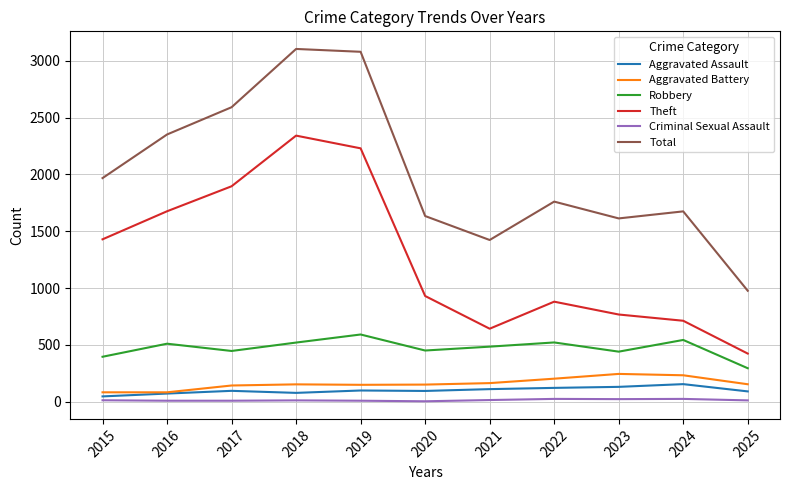

Is it true that Aggravated Battery equals 82 at 2015?

True